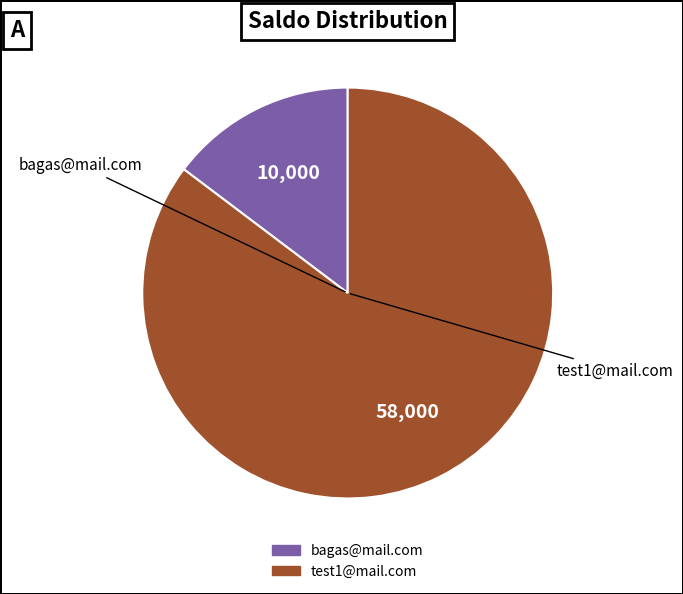

Which category has the smallest portion of the pie?

bagas@mail.com